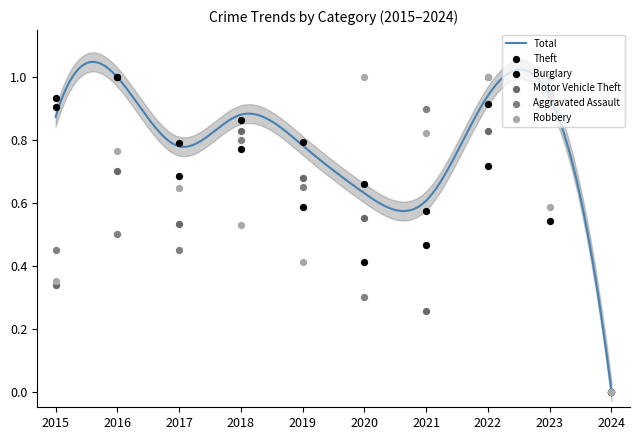

At how many categories does at least one series exceed 0?

9